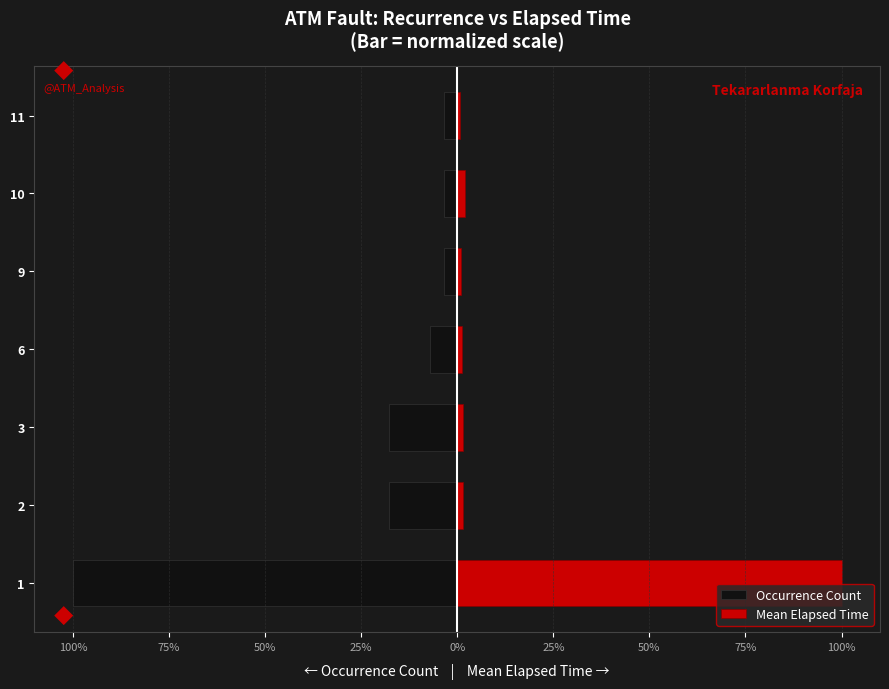

How many groups of bars are there?

7